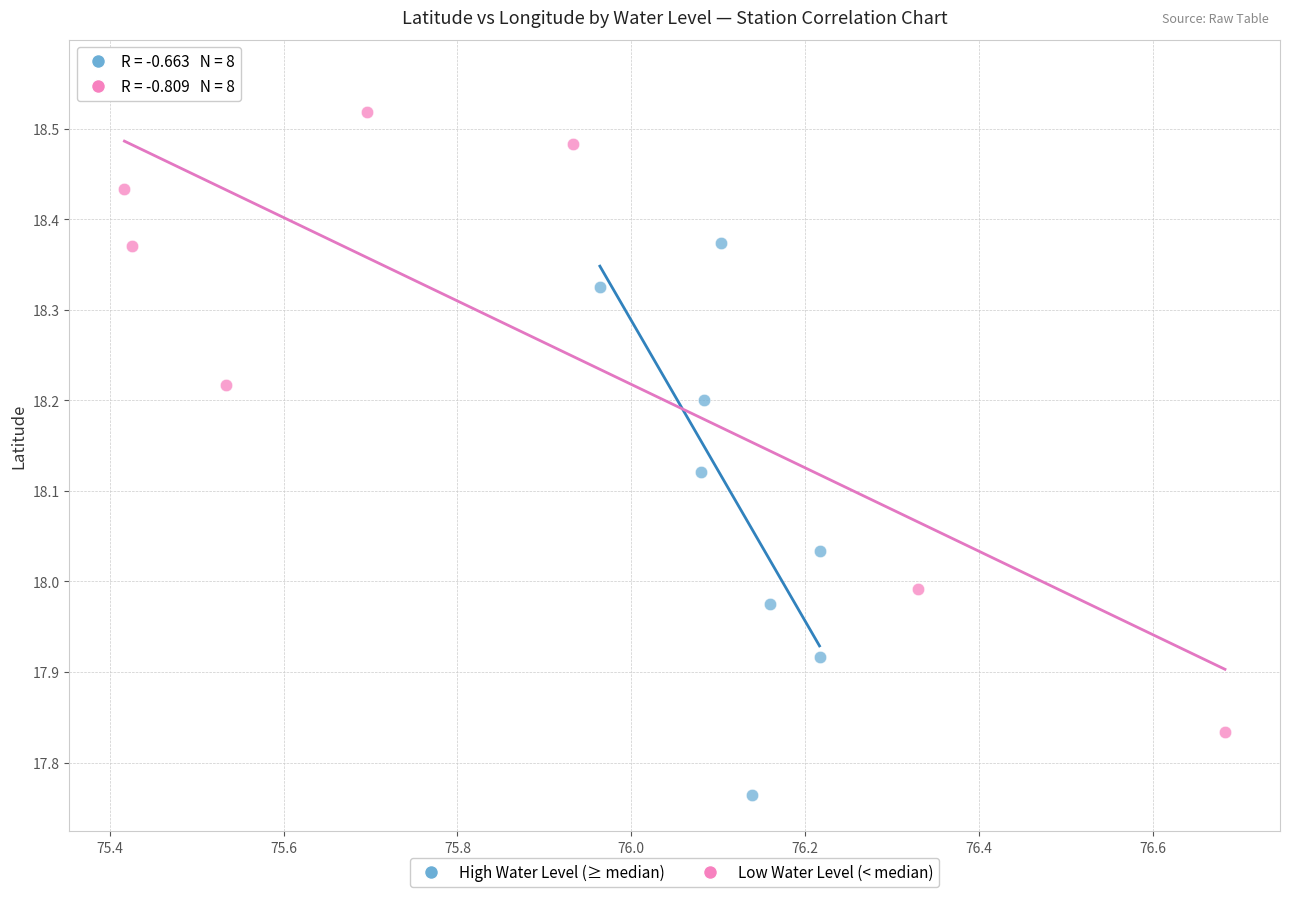

Which series contains the highest Y value?

Low Water Level (< median)